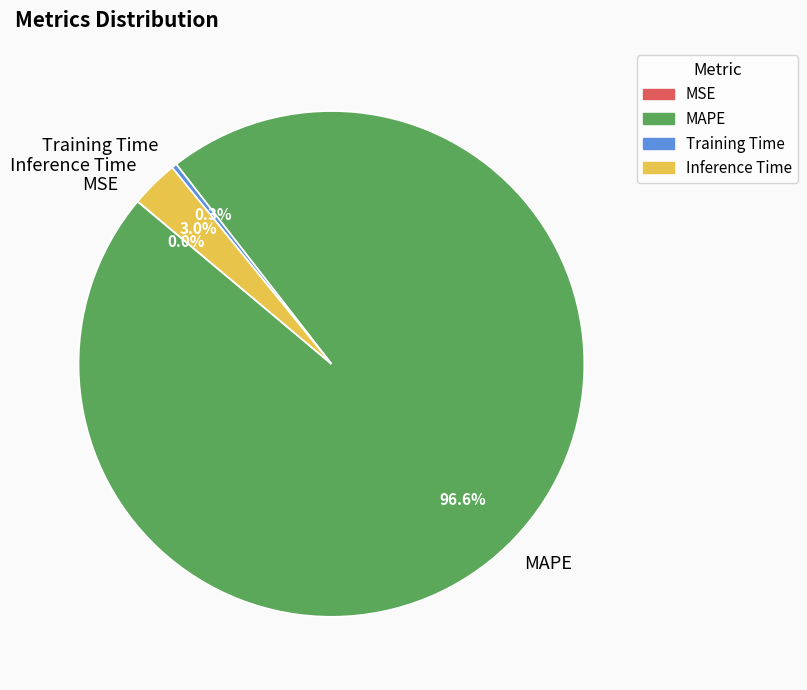

Is there any slice that represents more than half of the pie?

Yes